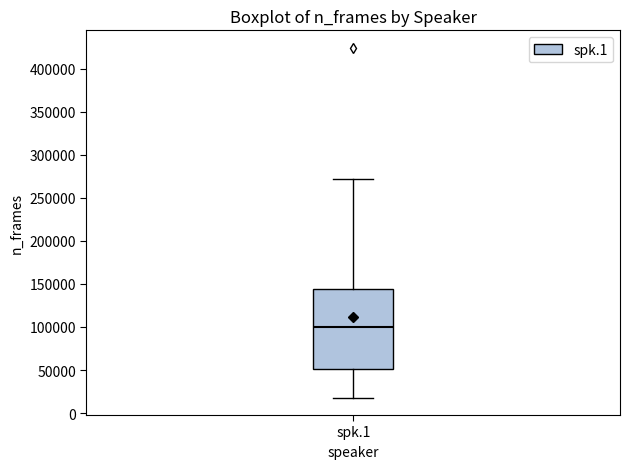

Transcribe this box plot: give where the median line is, the range the box spans, and where the two whiskers end, as read against the y-axis. The values are not printed on the chart, so give them approximately, as read against the axis.

median 100000, box 50000 to 145000, whiskers 20000 to 270000